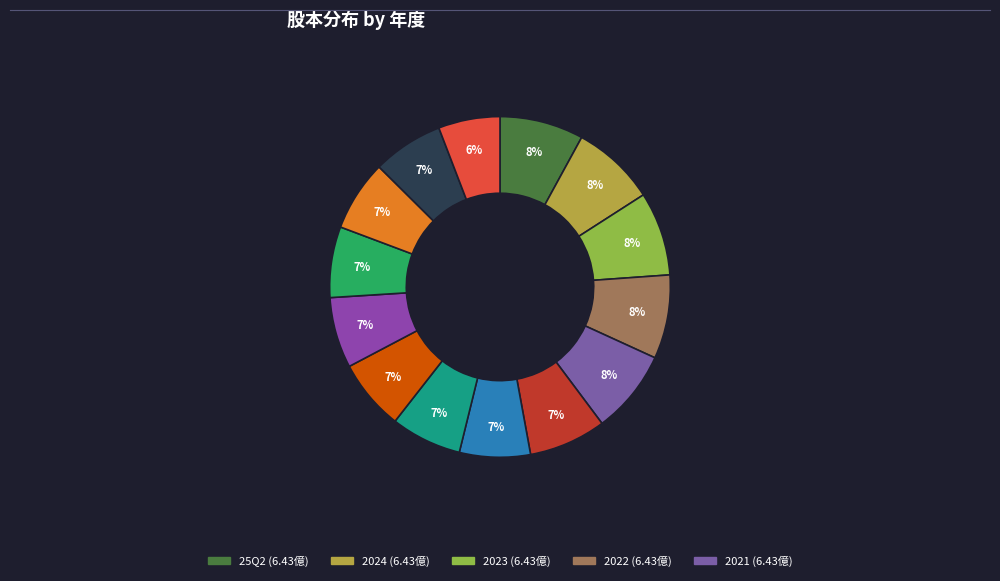

Is there any slice that represents more than half of the pie?

No